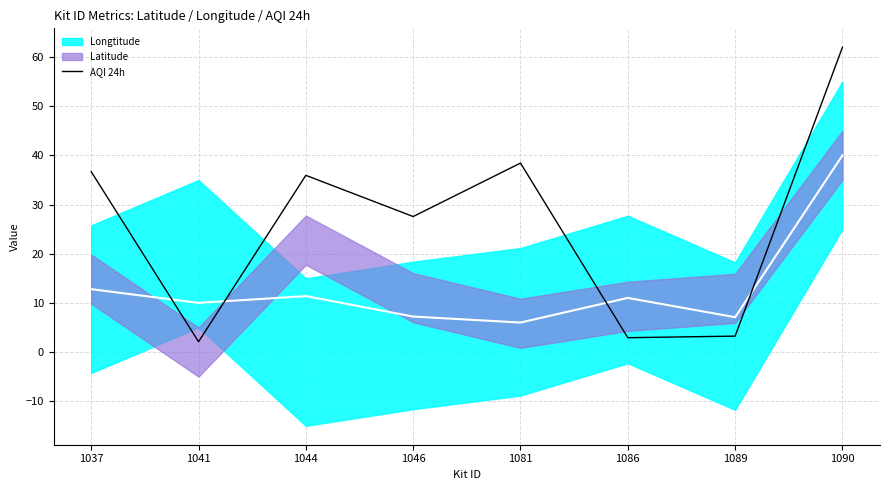

The value at 1081 is 38.4. True or false?

True